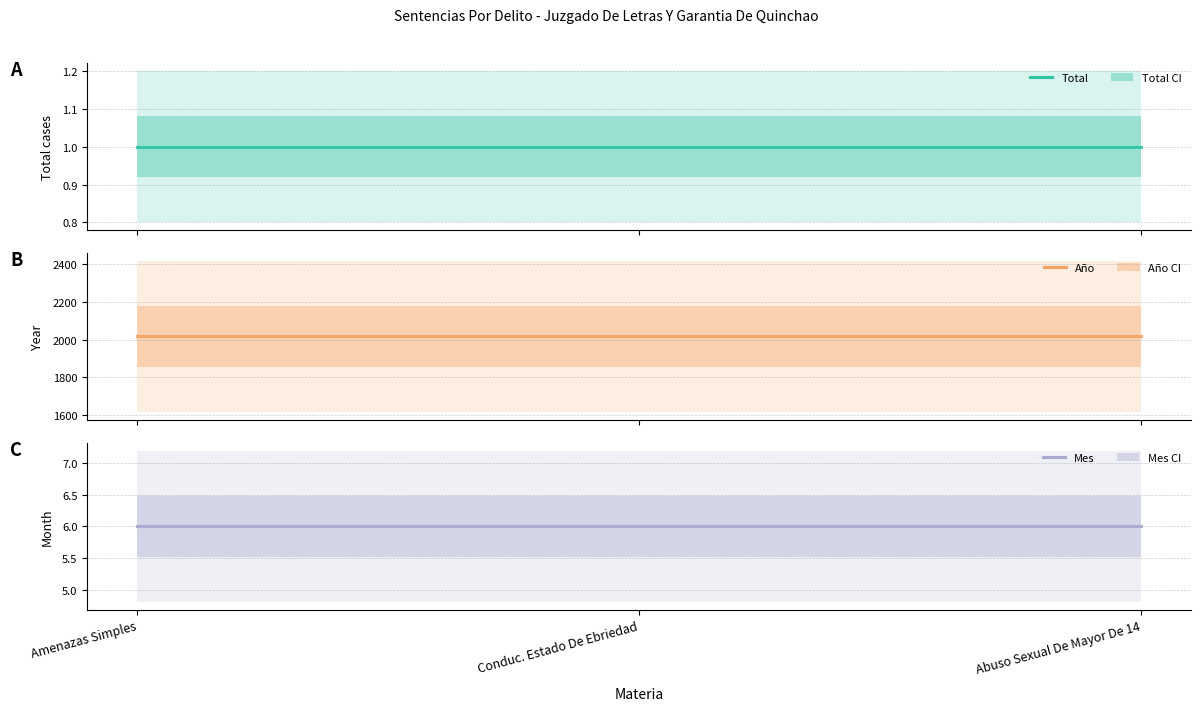

Is the value of Mes at Abuso Sexual De Mayor De 14 greater than the value of Total at Abuso Sexual De Mayor De 14?

Yes